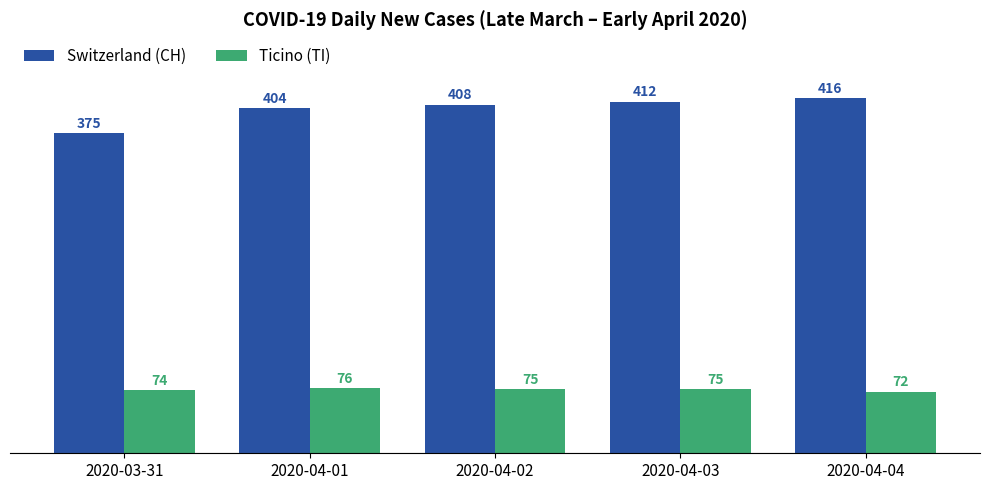

Reading left to right, what are all the values shown in this chart?

Switzerland (CH): 2020-03-31=375	2020-04-01=404	2020-04-02=408	2020-04-03=412	2020-04-04=416
Ticino (TI): 2020-03-31=74	2020-04-01=76	2020-04-02=75	2020-04-03=75	2020-04-04=72